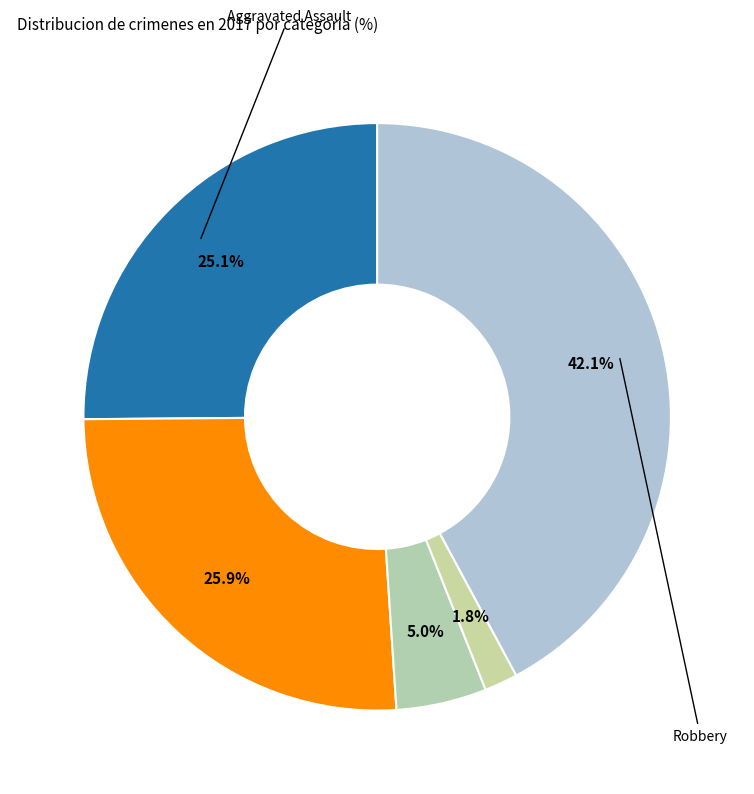

How many segments does this pie chart have?

5